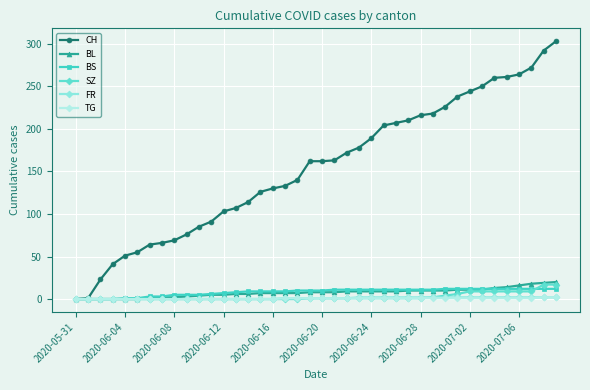

What is the difference between the maximum and minimum values in the FR series?

2